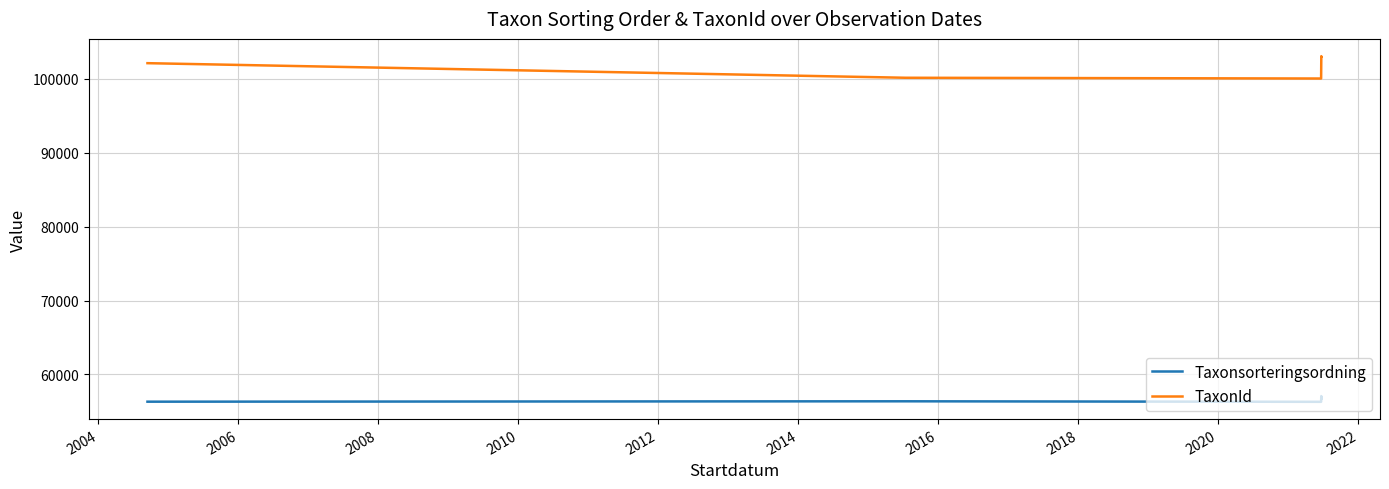

How many interior local valleys does the TaxonId series have?

1